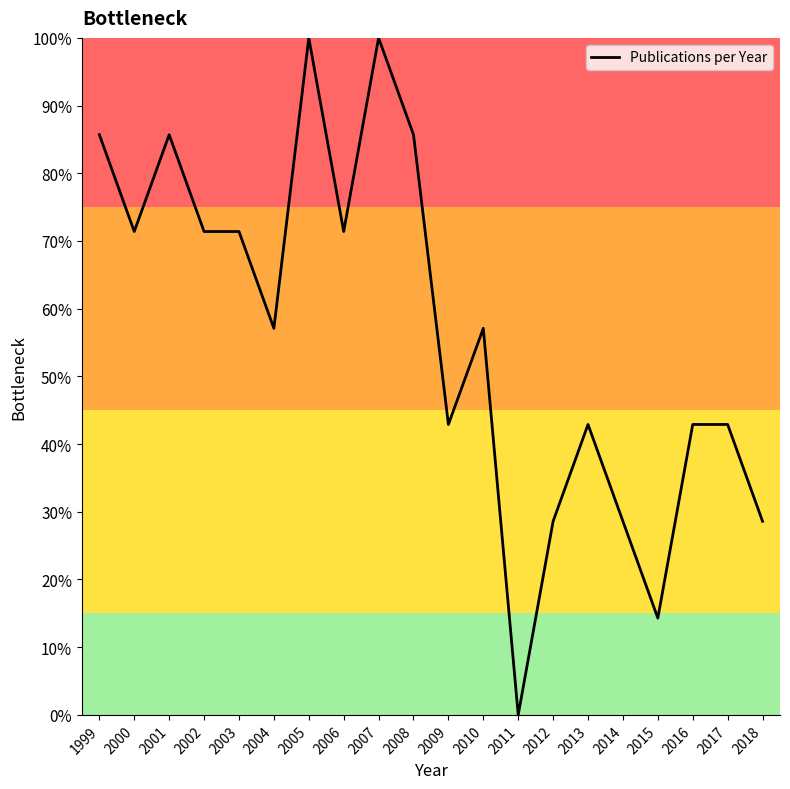

Reading left to right, extract all data points from this chart.

1999=85.7	2000=71.4	2001=85.7	2002=71.4	2003=71.4	2004=57.1	2005=100.0	2006=71.4	2007=100.0	2008=85.7	2009=42.9	2010=57.1	2011=0.0	2012=28.6	2013=42.9	2014=28.6	2015=14.3	2016=42.9	2017=42.9	2018=28.6